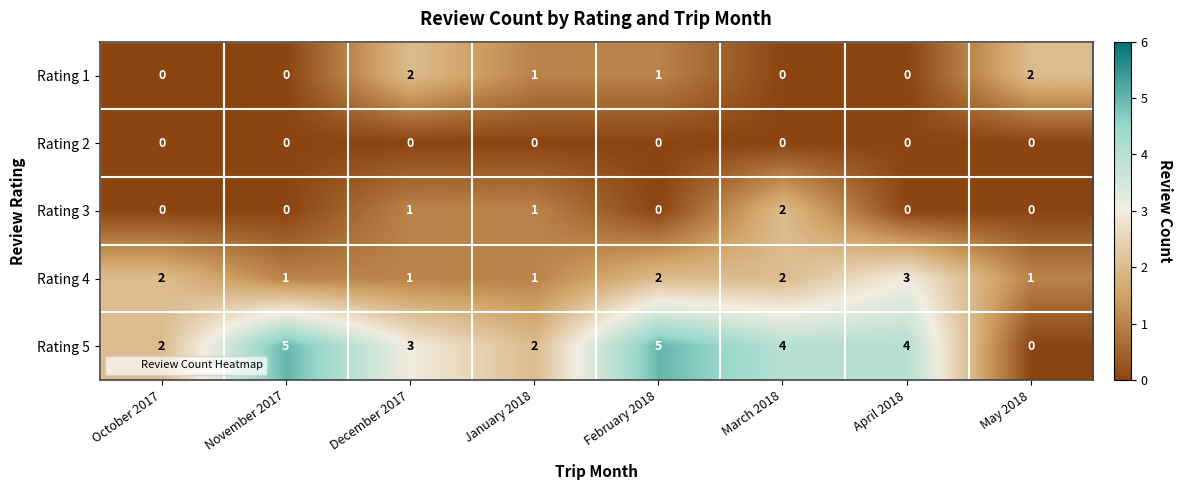

Is it true that Rating 1 equals 0 at October 2017?

True